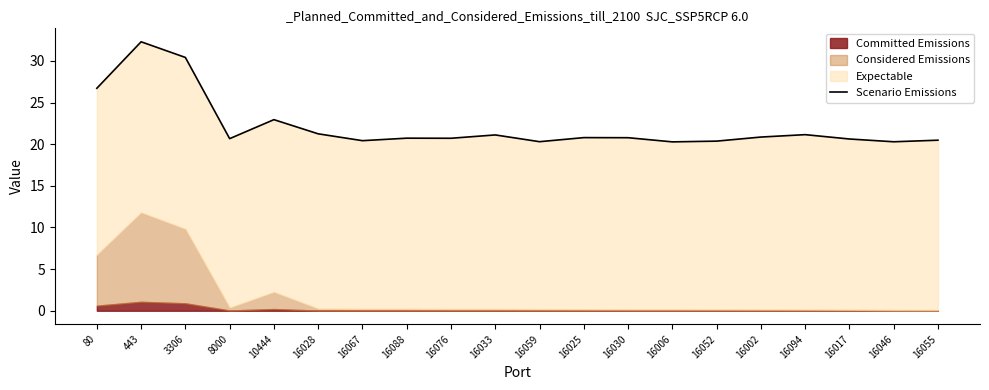

At which category does the chart reach its peak across all series?

443